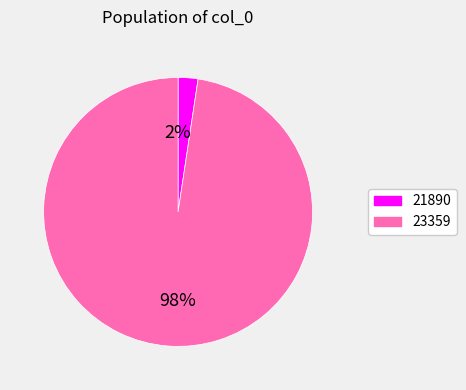

Is there a majority slice in this chart?

Yes